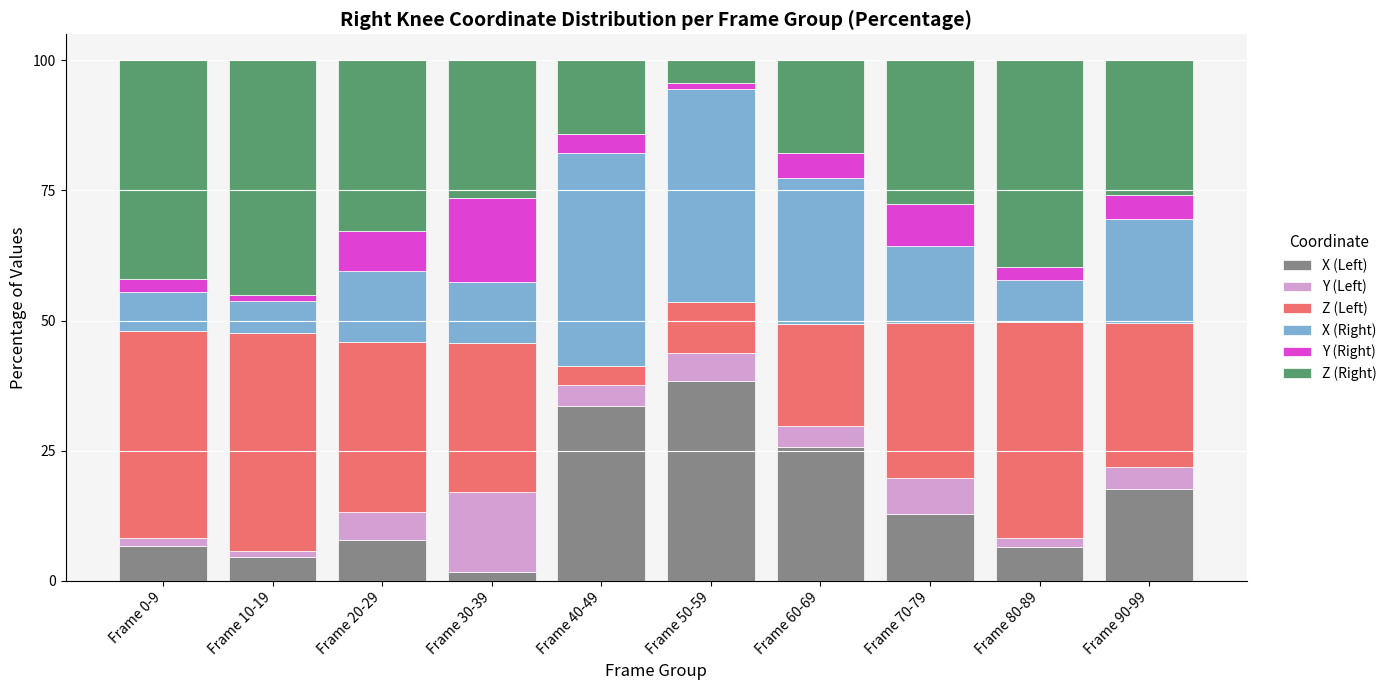

Are the bars grouped side by side (vs. stacked)?

No